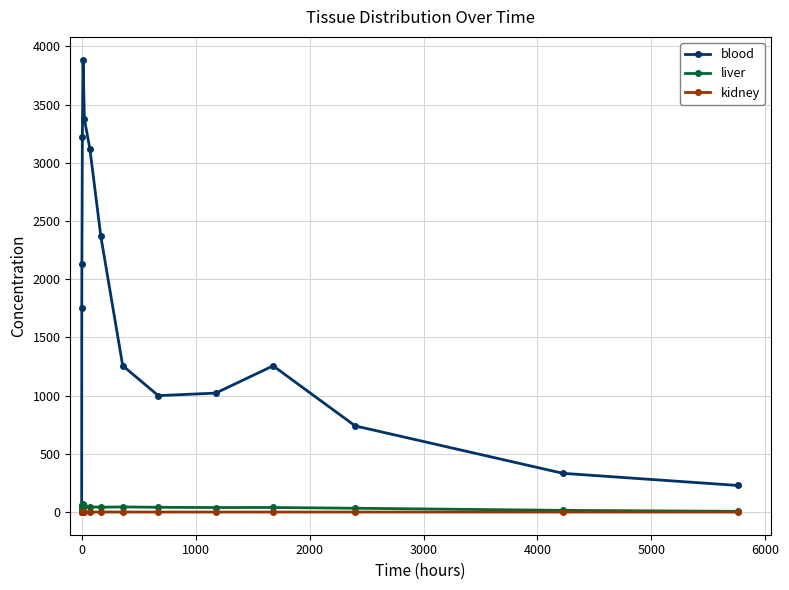

How many categories are shown in the chart?

15